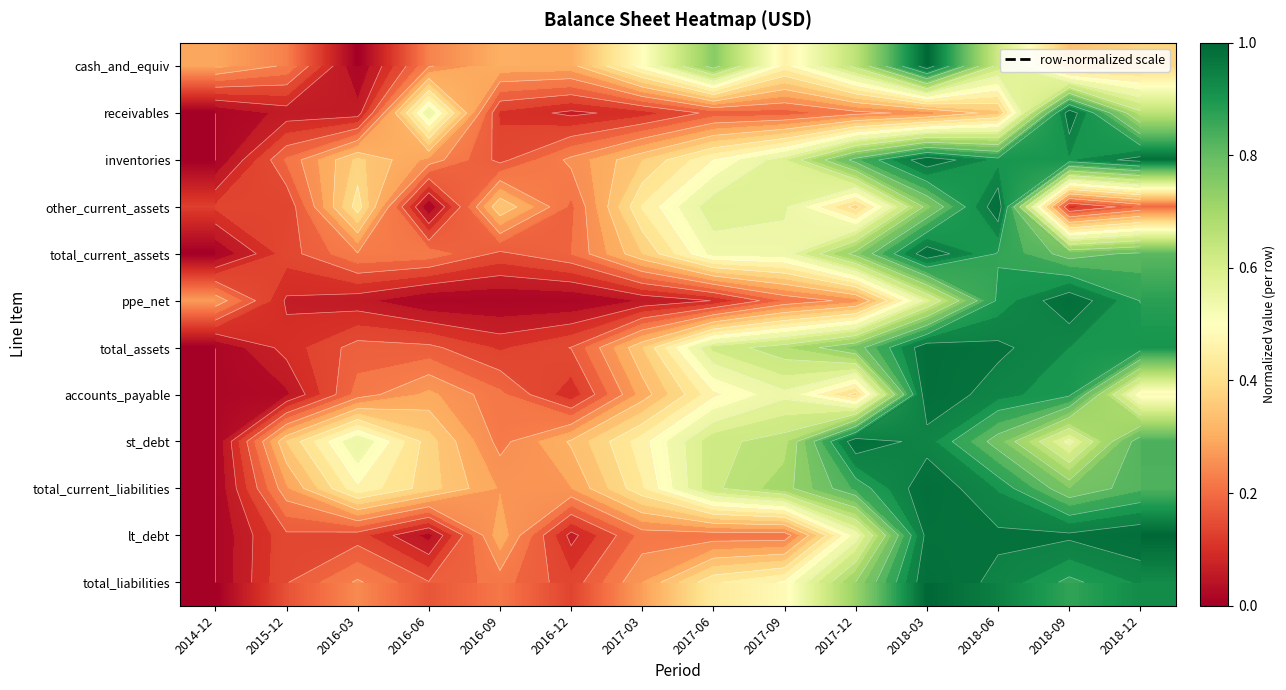

What is the approximate value of total_liabilities at 2016-03?

0.2